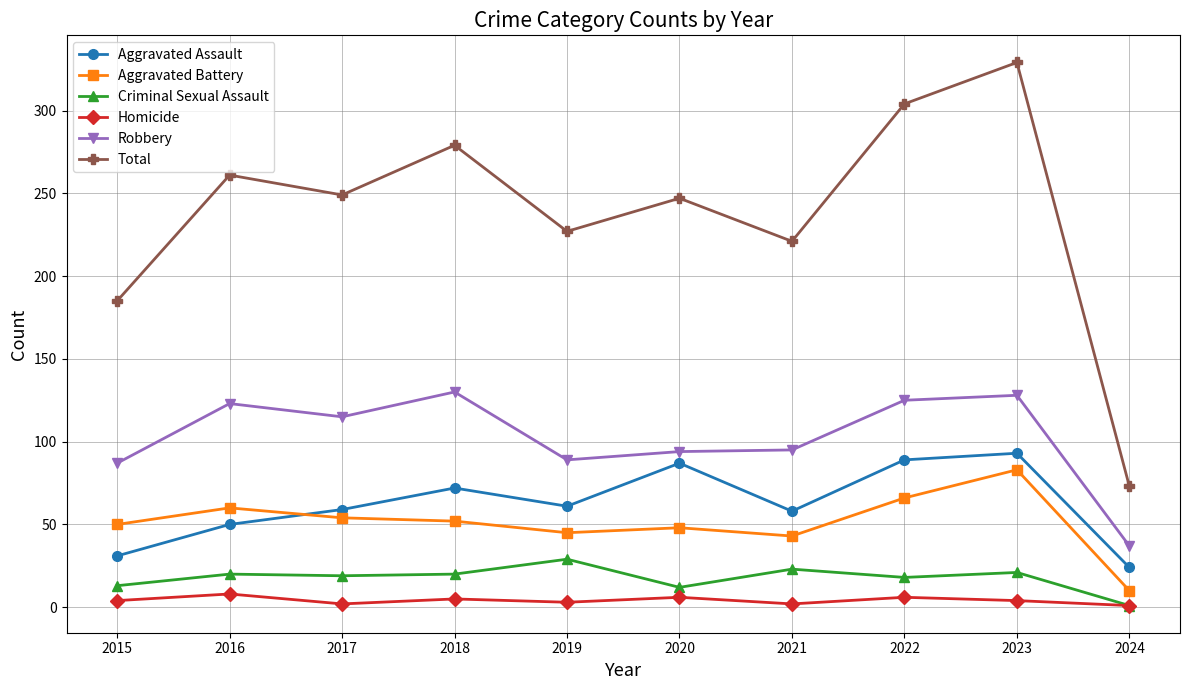

True or false: Robbery and Total intersect in this chart.

False